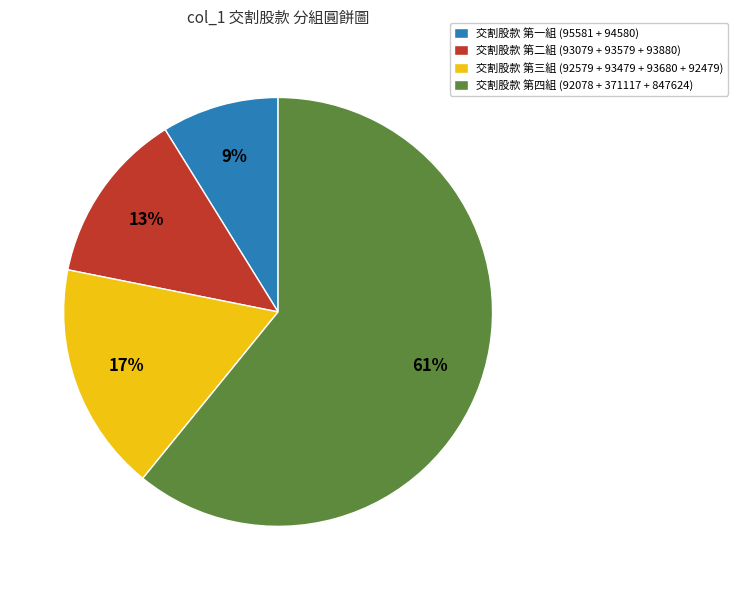

Between 交割股款 第一組 (95581 + 94580) and 交割股款 第二組 (93079 + 93579 + 93880), which is larger?

交割股款 第二組 (93079 + 93579 + 93880)